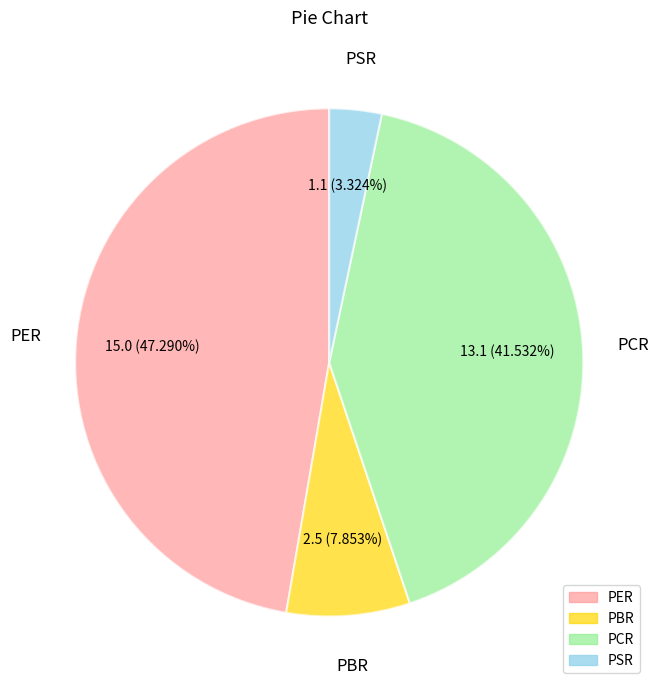

To the nearest percent, what is the difference between the largest and smallest slice percentages?

44%